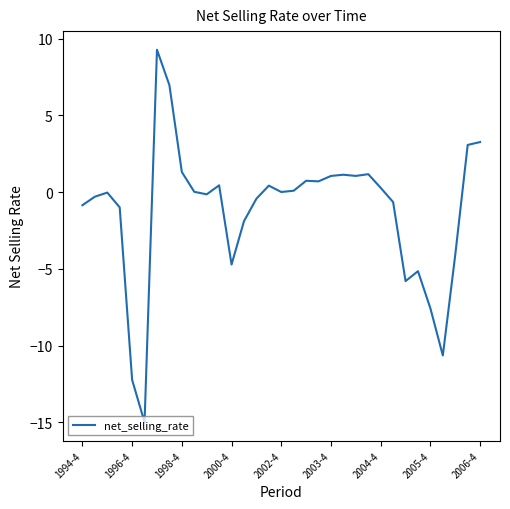

What is the minimum value shown in the chart?

-15.0